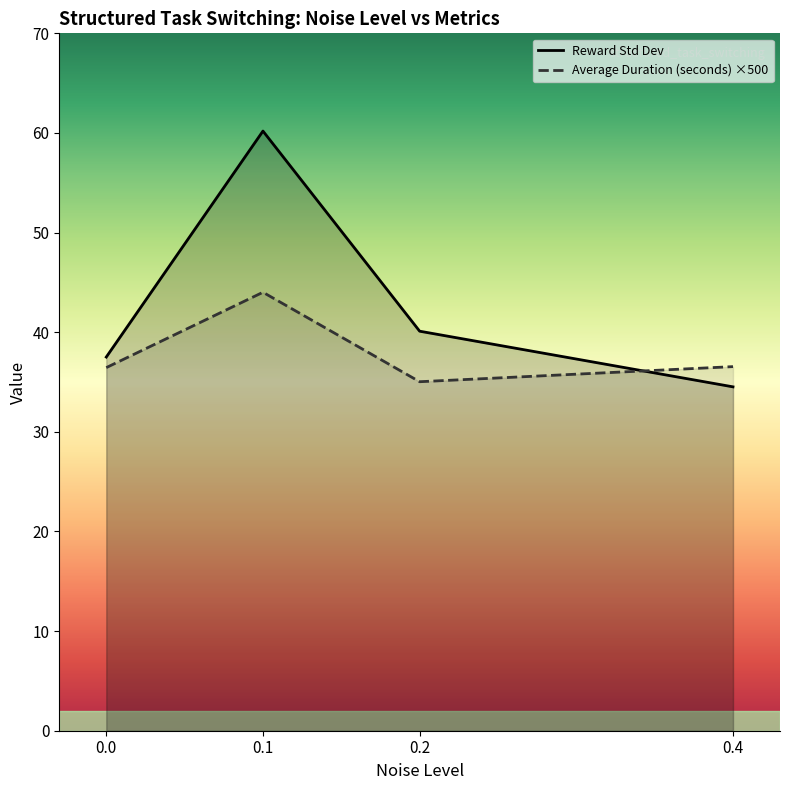

What is the difference between the Average Duration (seconds) ×500 values at 0.1 and 0.4?

7.5